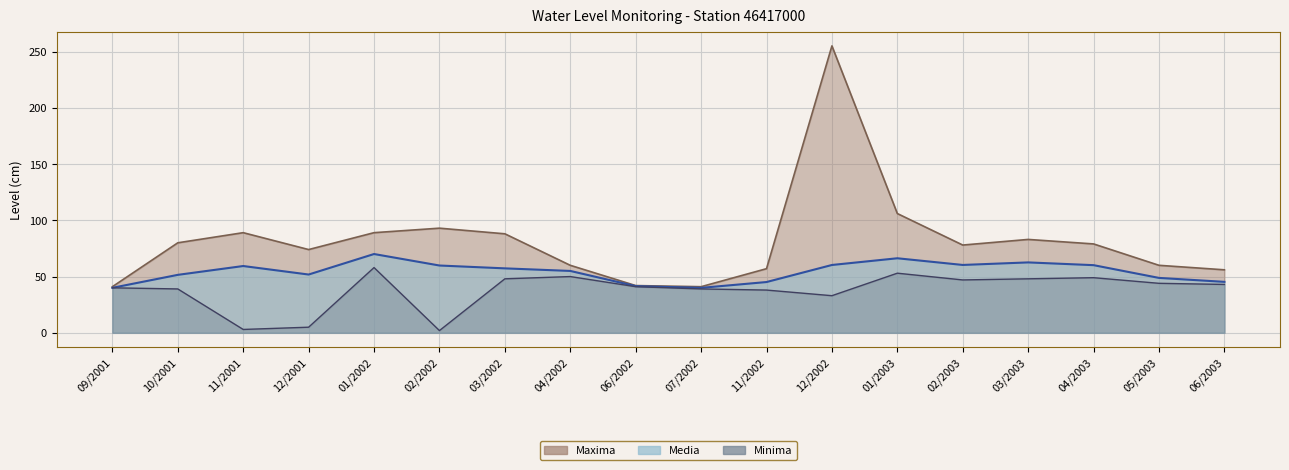

How many data points does each series have?

18